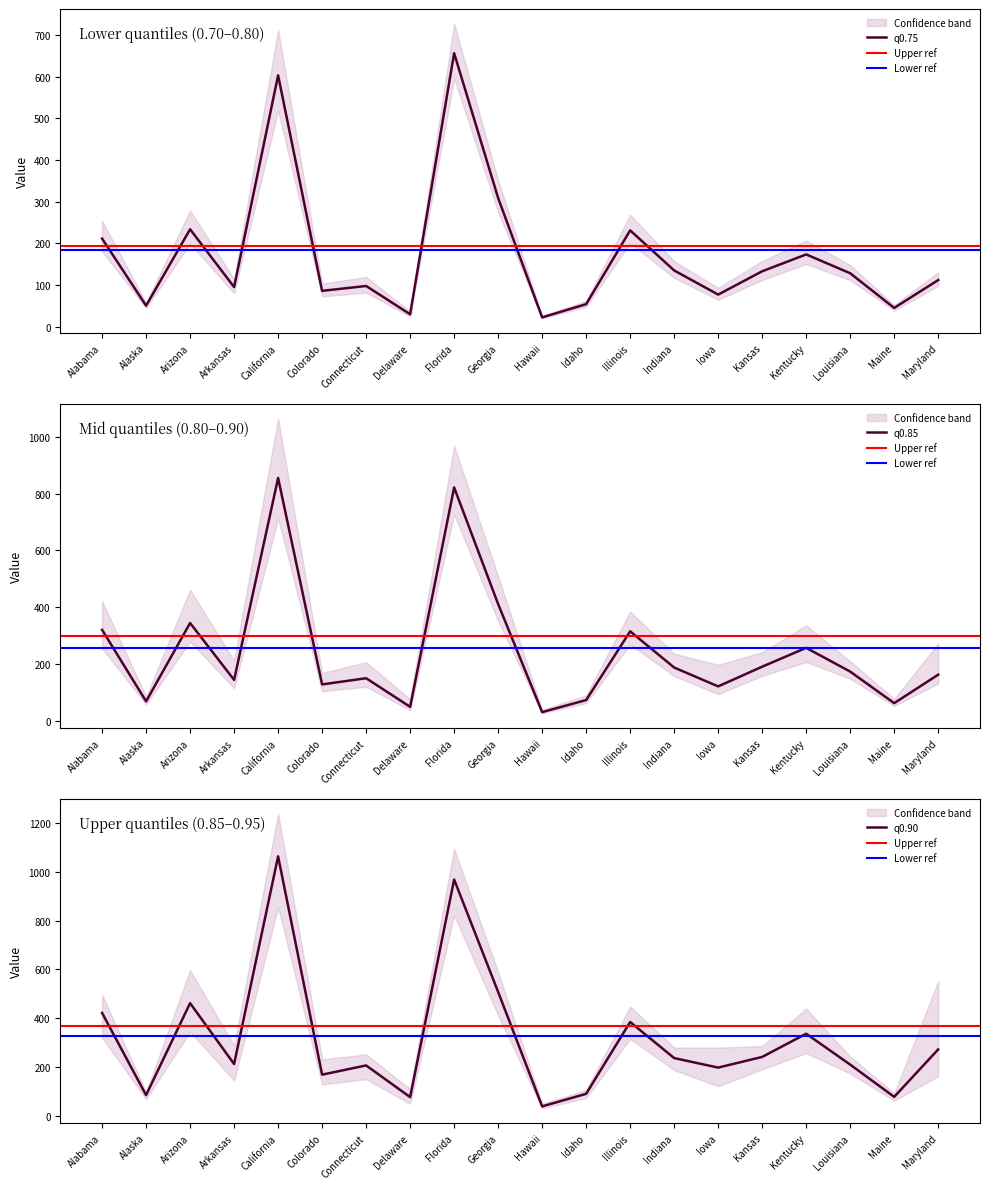

Which has a higher value, Louisiana or Arkansas?

Louisiana